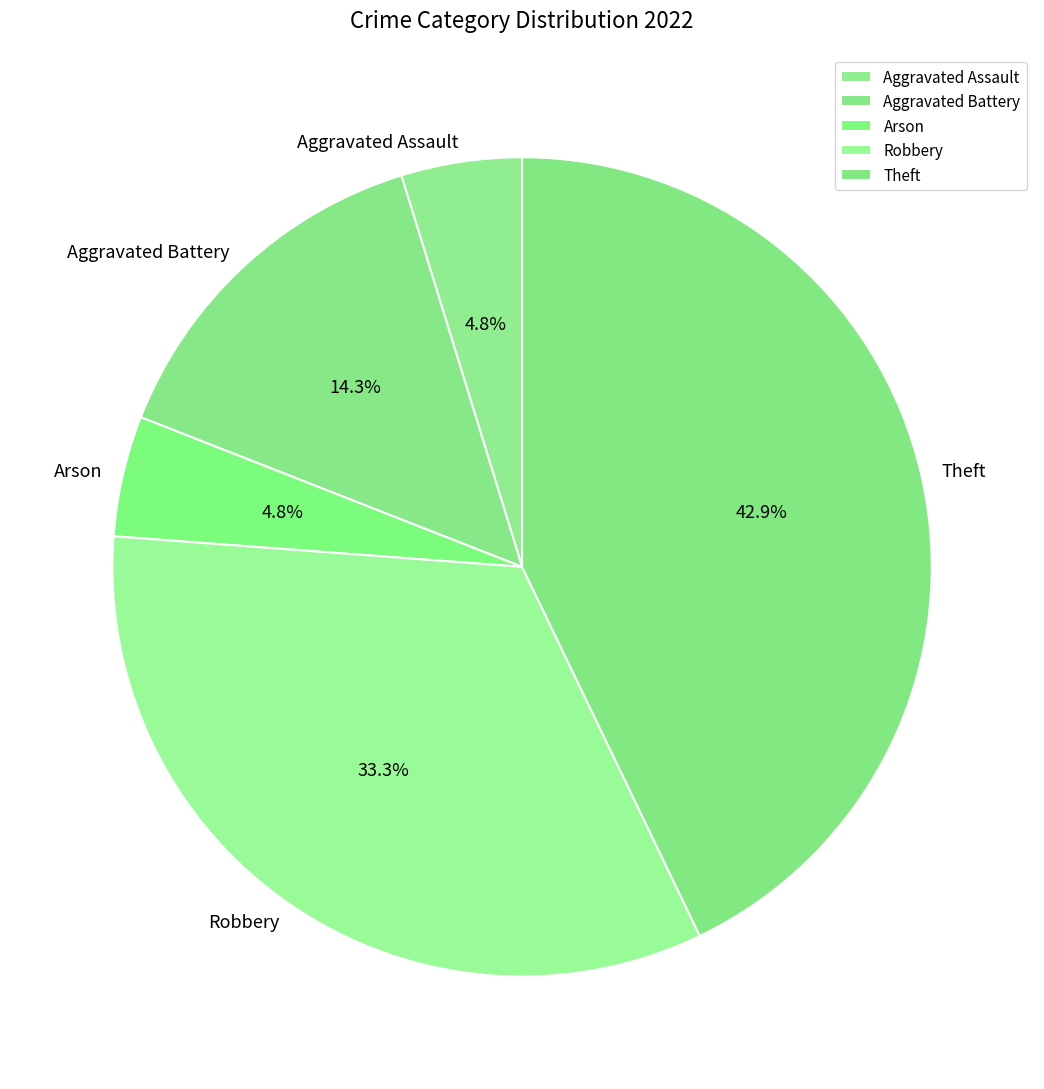

What is the largest slice in the pie chart?

Theft